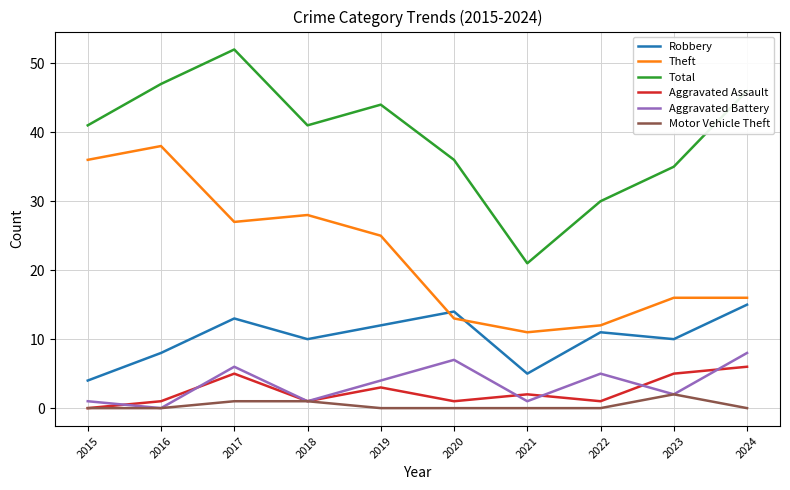

What is the sum of all Motor Vehicle Theft values?

4